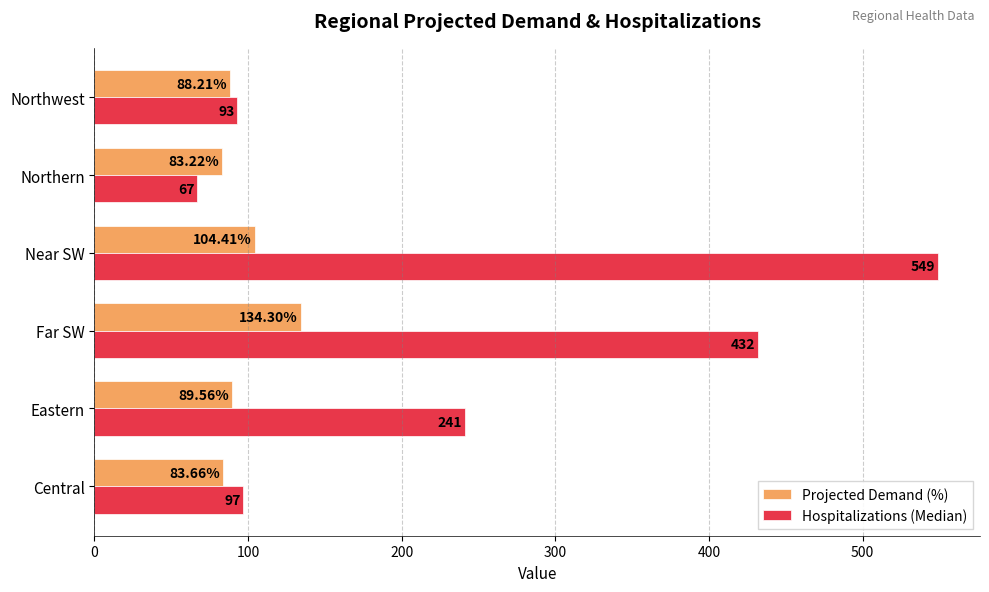

Which series changed the most between Central and Northern?

Hospitalizations (Median)